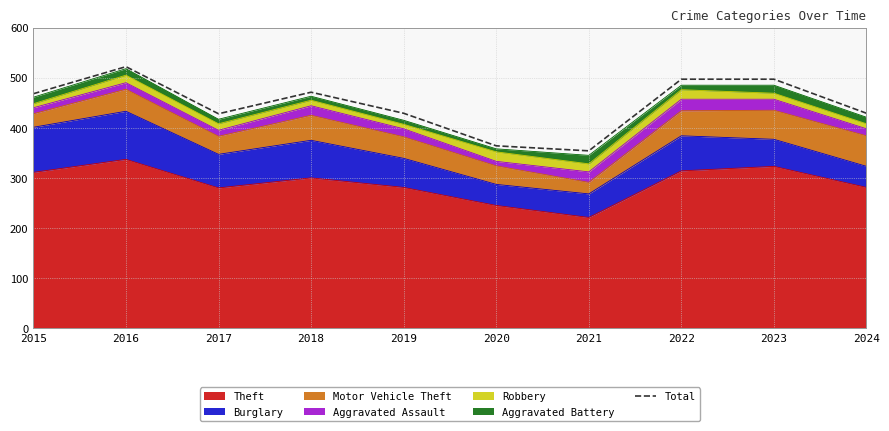

What is the sum of all values?

4459